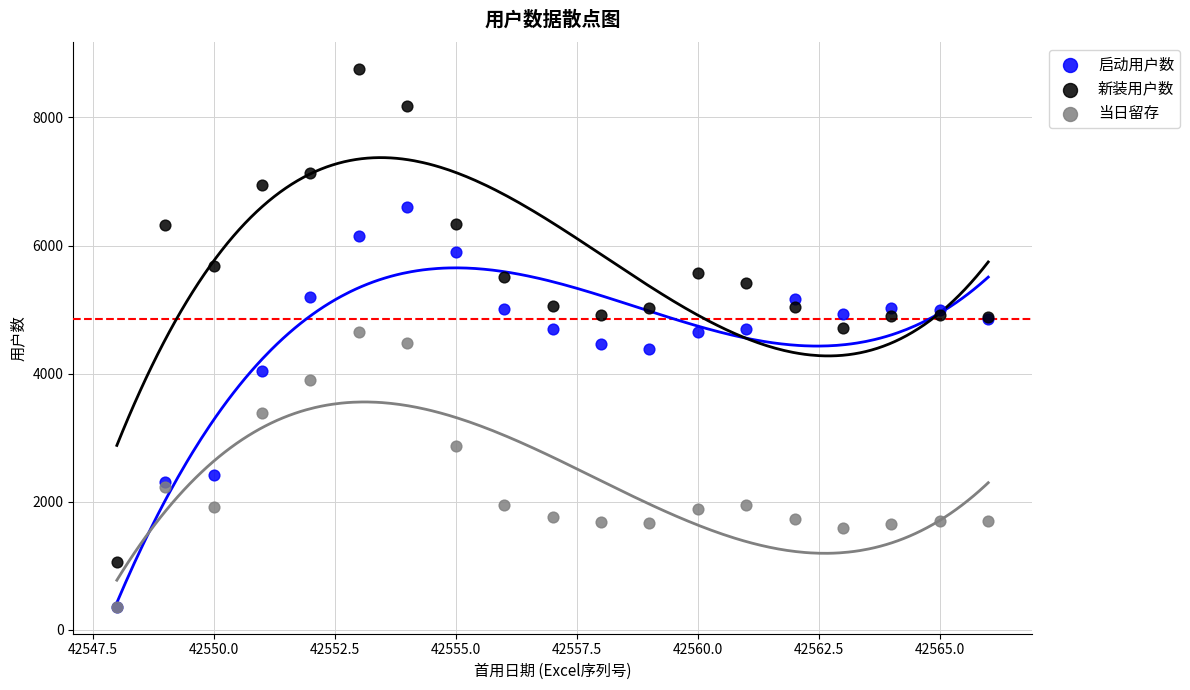

In the 启动用户数 series, what Y value is closest to 3483?

4040